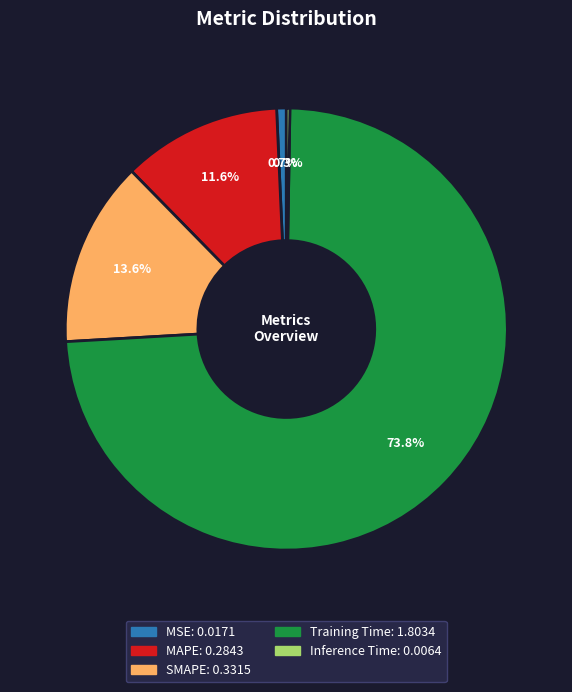

Is it true that MAPE is 12% of the pie?

True